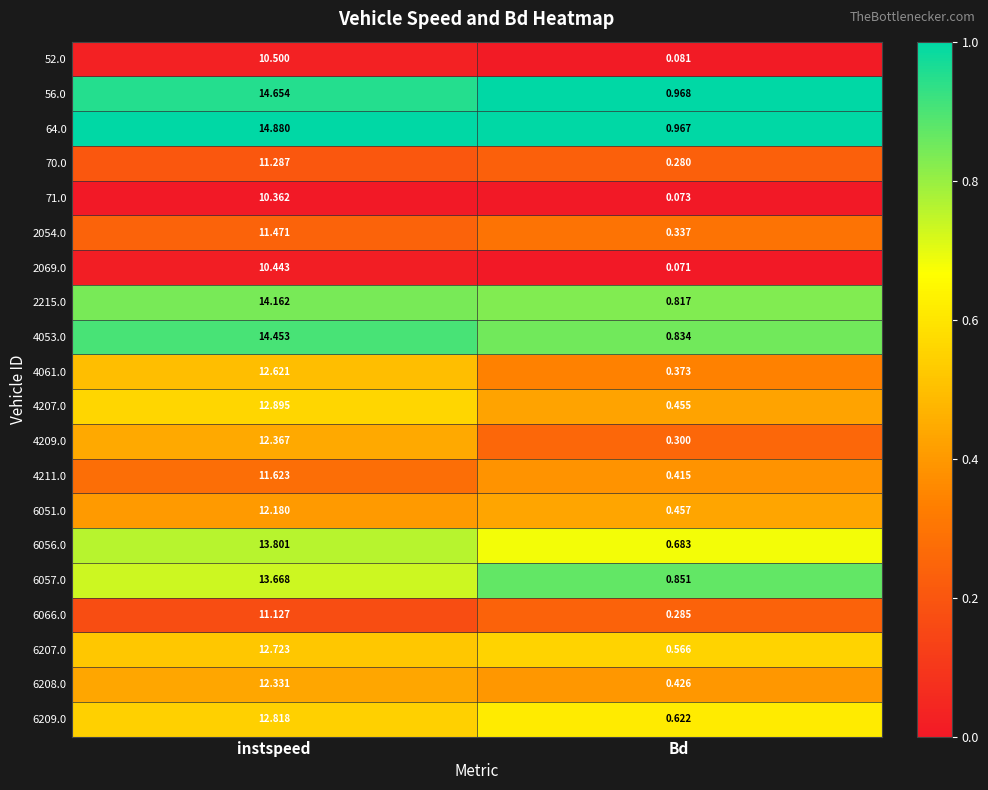

Which label corresponds to the smallest value in the chart?

Bd